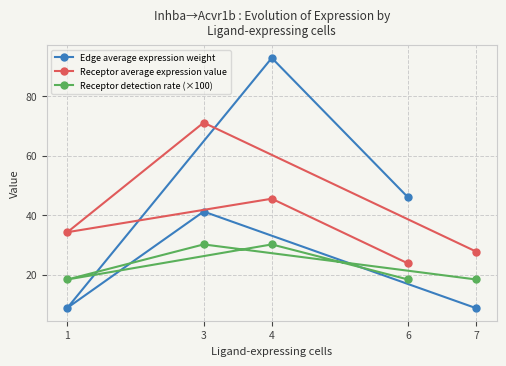

Does the chart have visible grid lines?

Yes